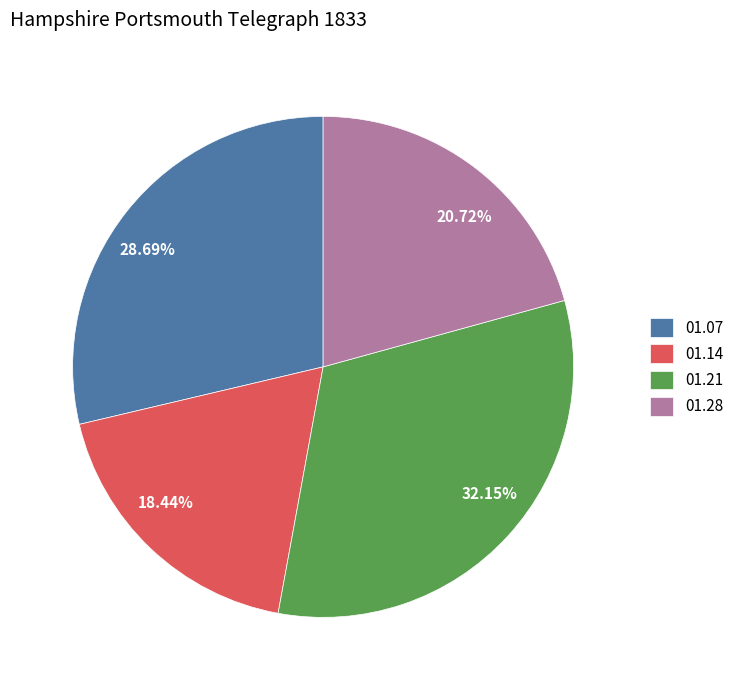

Which has a higher value, 18.44% or 20.72%?

20.72%